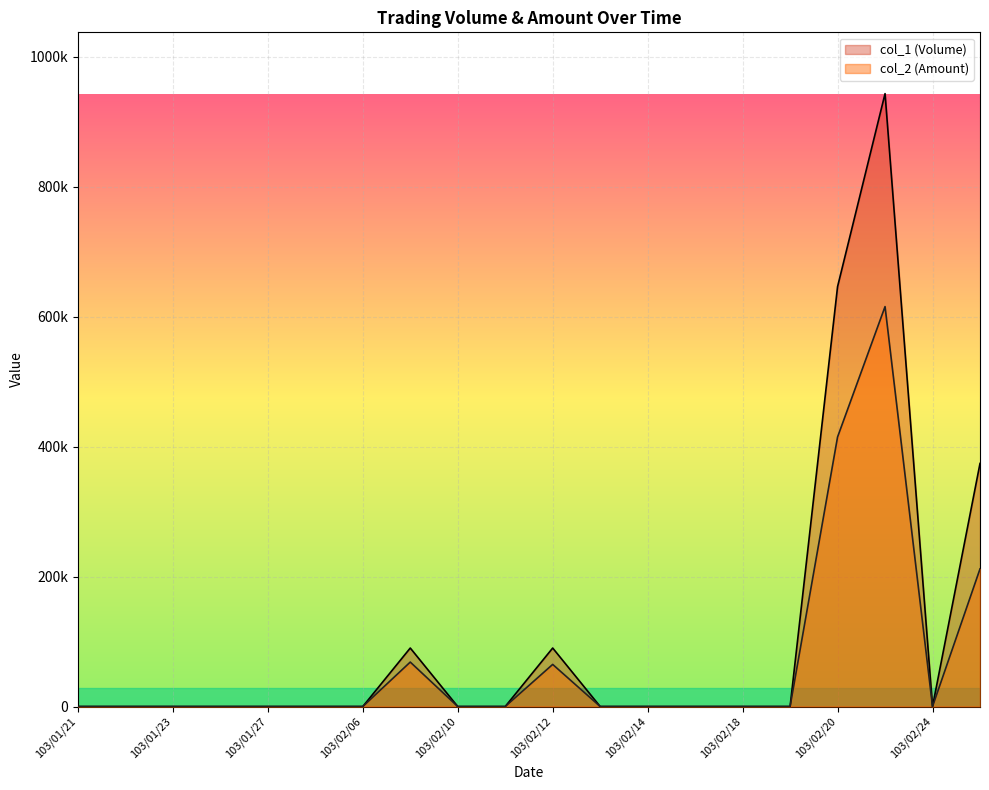

At which category does col_1 (Volume) reach its first local peak?

103/02/07